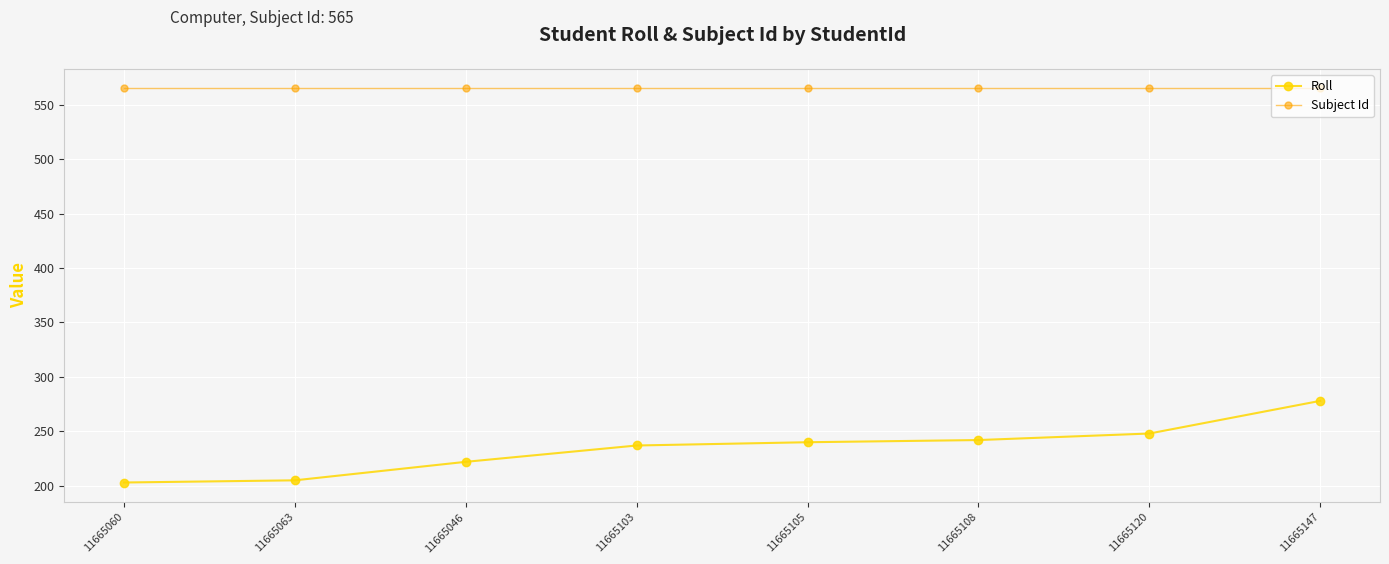

What is the value of the Roll point at the 2nd from the left?

205